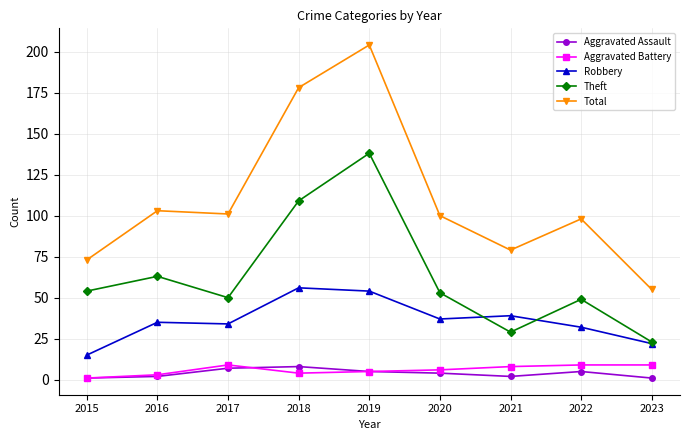

What is the value of the Total point at the 1st from the left?

73